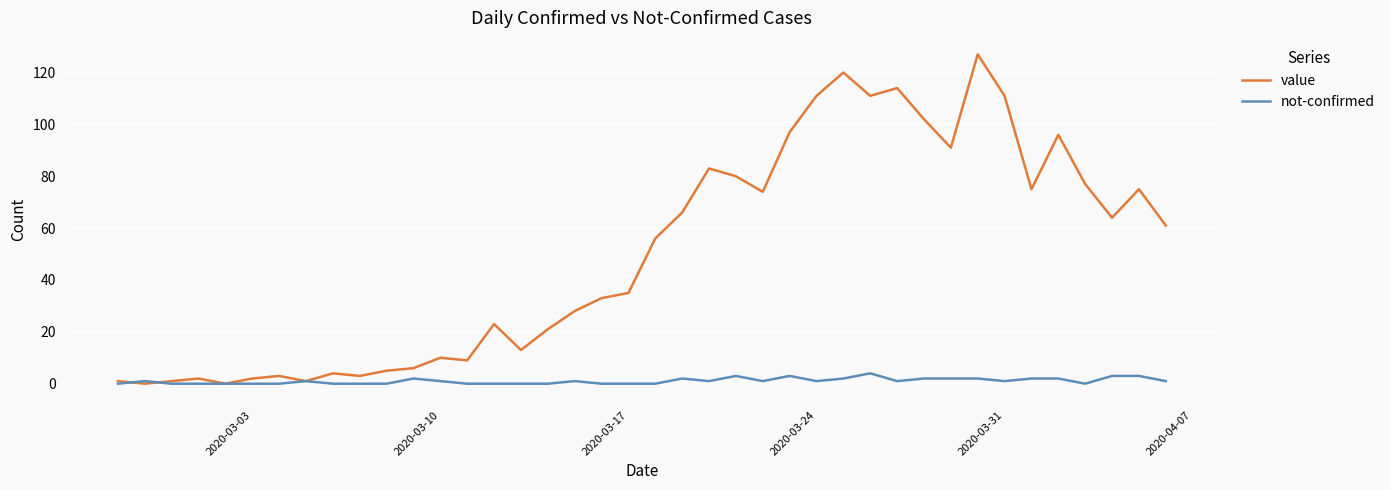

Which series has the largest total across all categories?

value